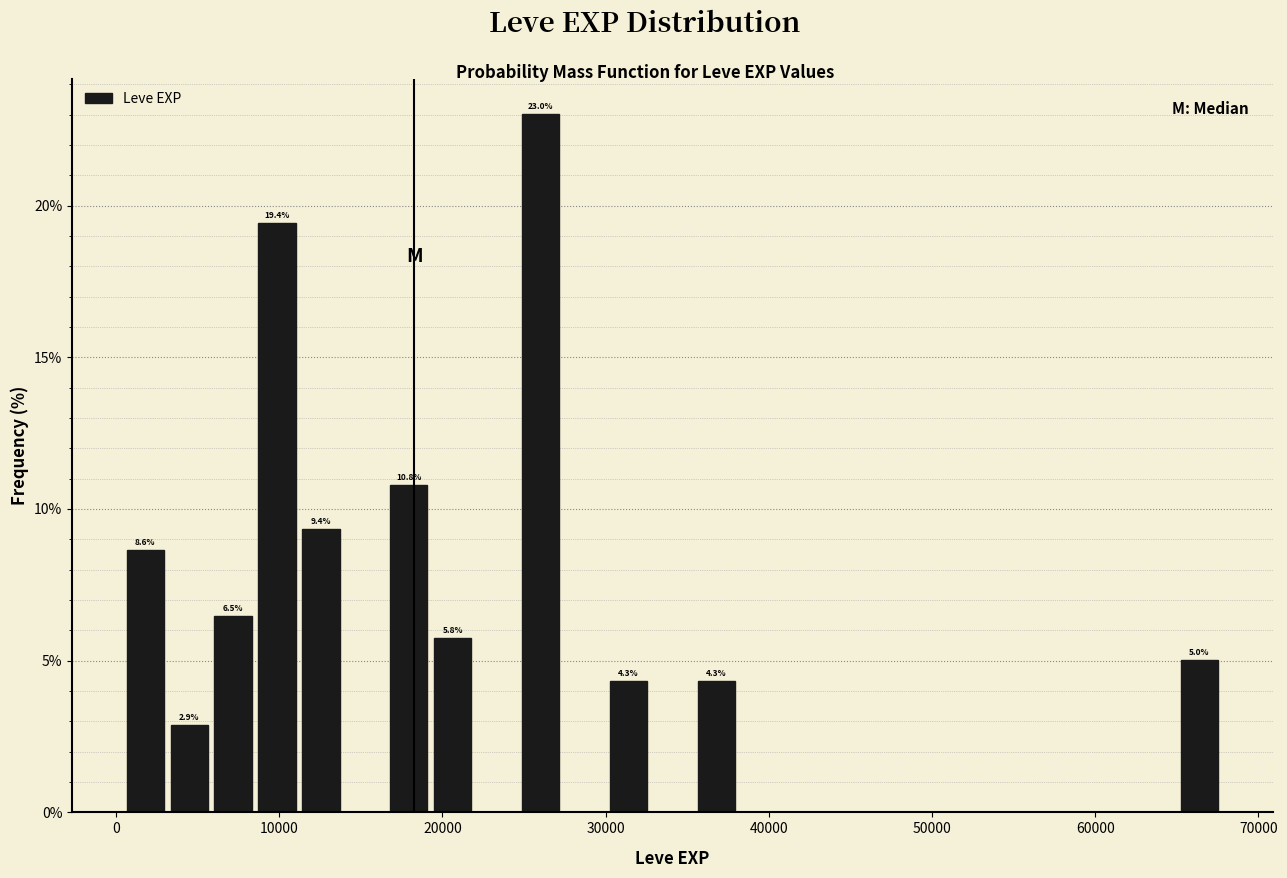

Read against the x-axis, roughly where is the centre of the tallest bar?

26000